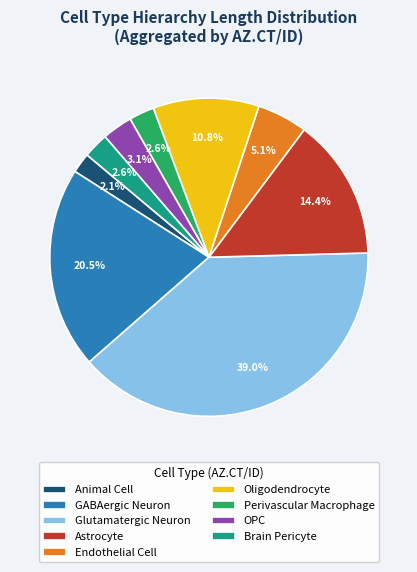

Which category has the smallest portion of the pie?

Animal Cell